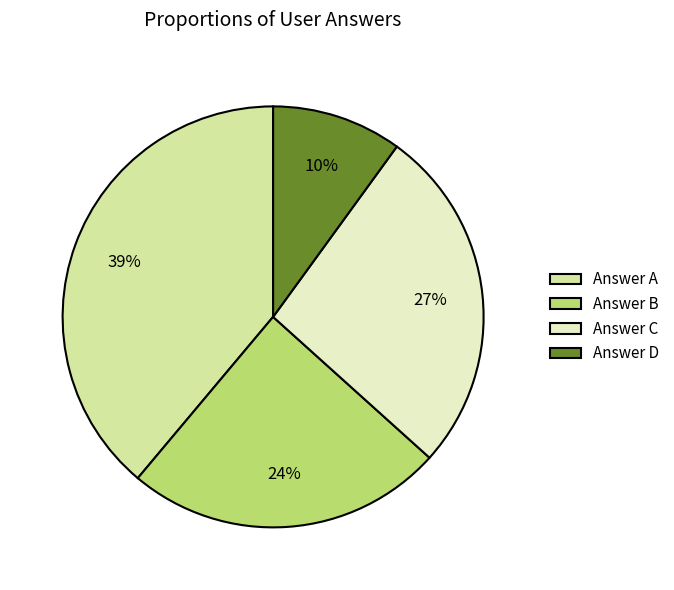

To the nearest percent, what is the average slice percentage?

25%